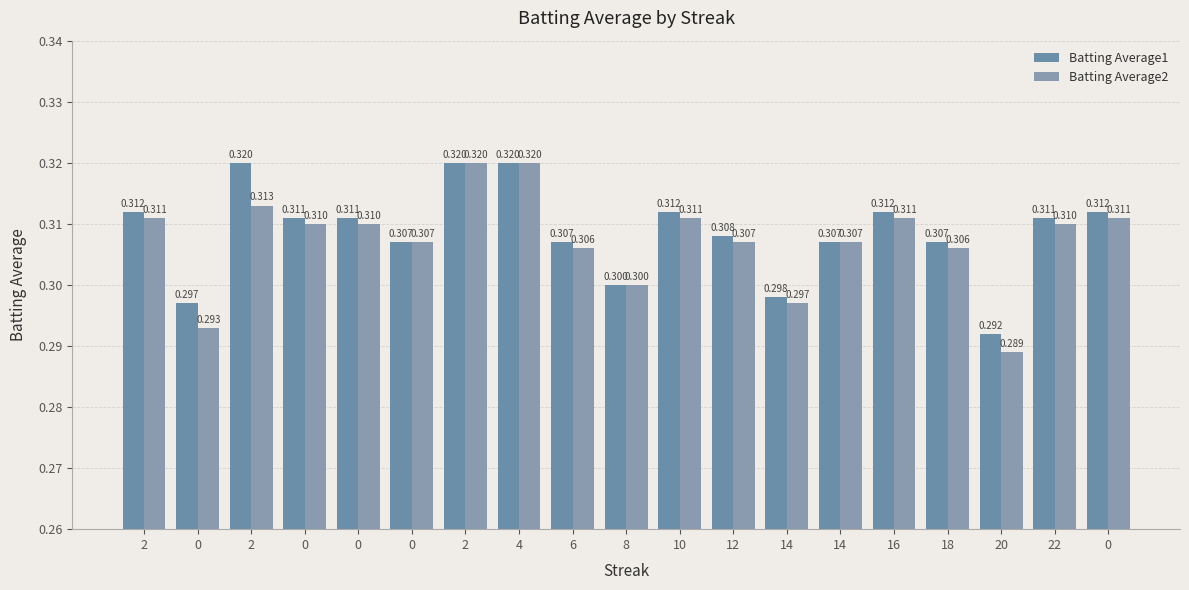

Count the number of categories in the chart.

19